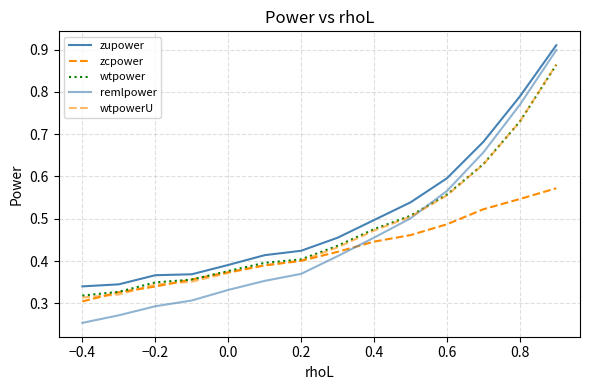

Is this an area chart (filled region under the line)?

No